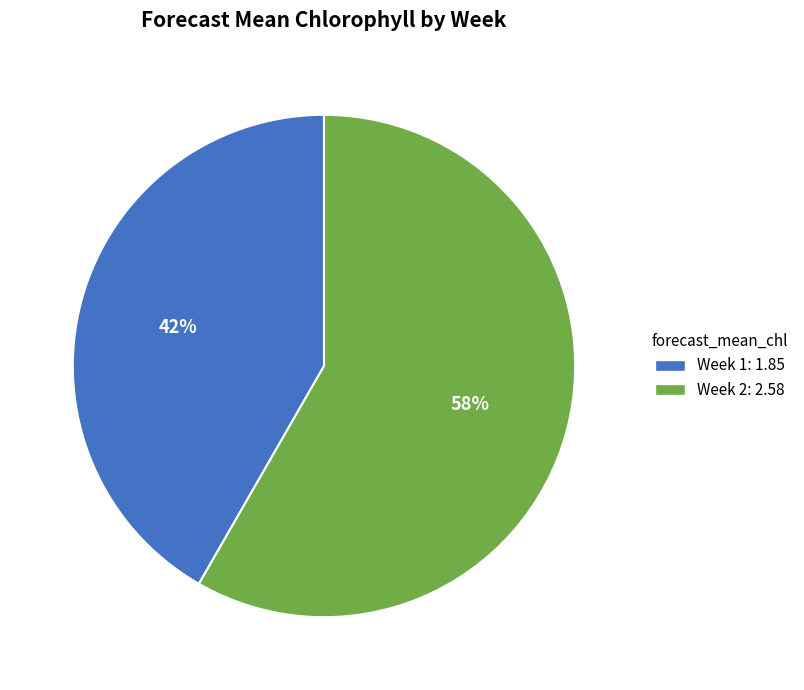

Combined, do Week 2 and Week 1 account for over 50%?

Yes